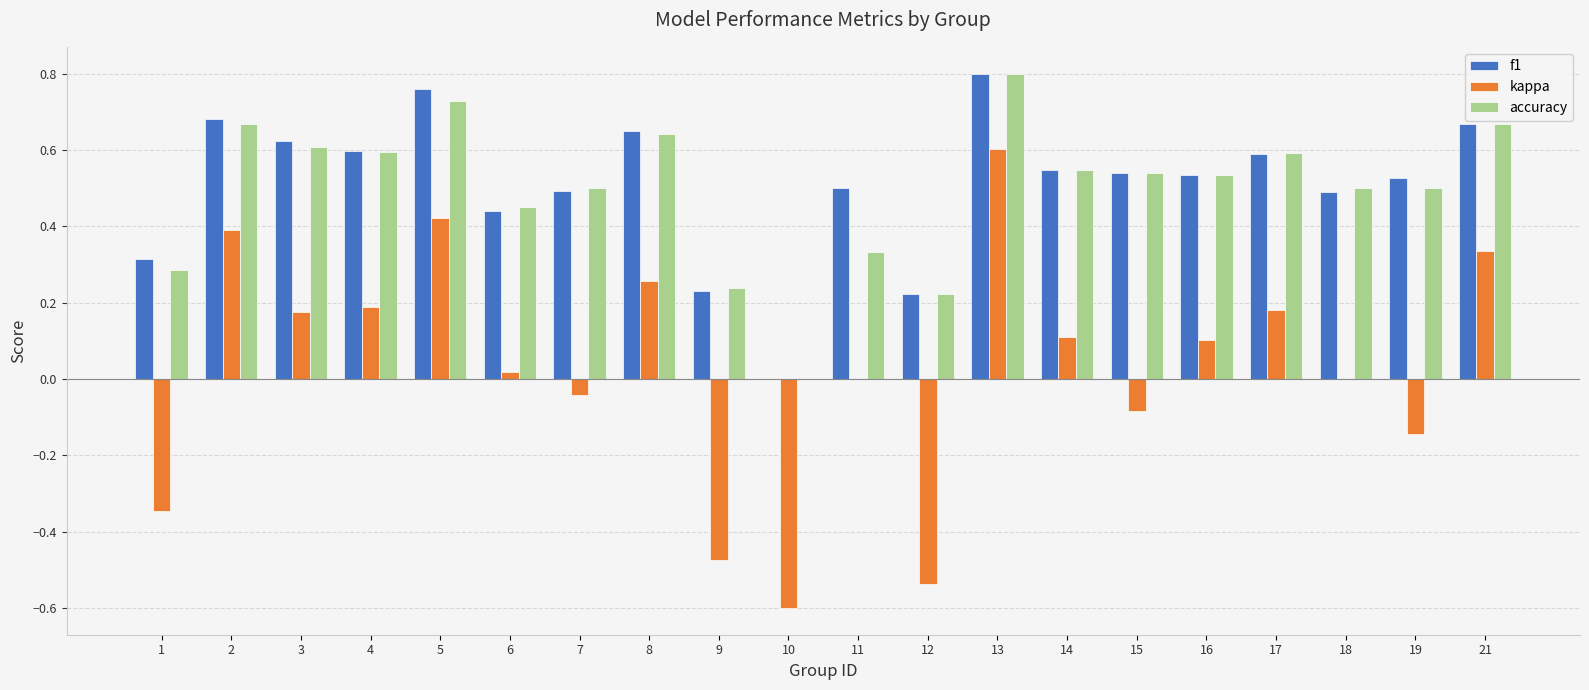

How many values in accuracy are above zero?

19